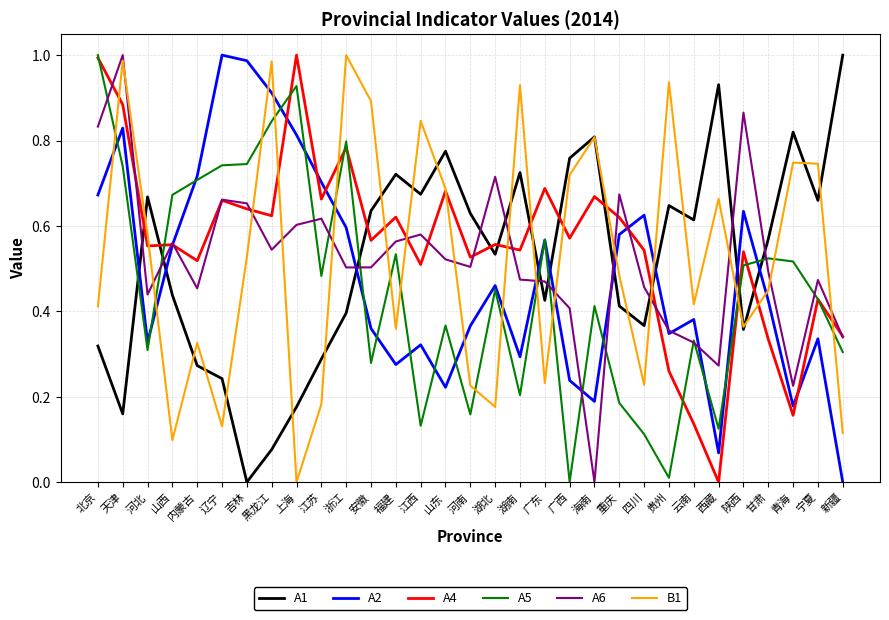

Which series ends up on top after the final intersection of A2 and A1?

A1